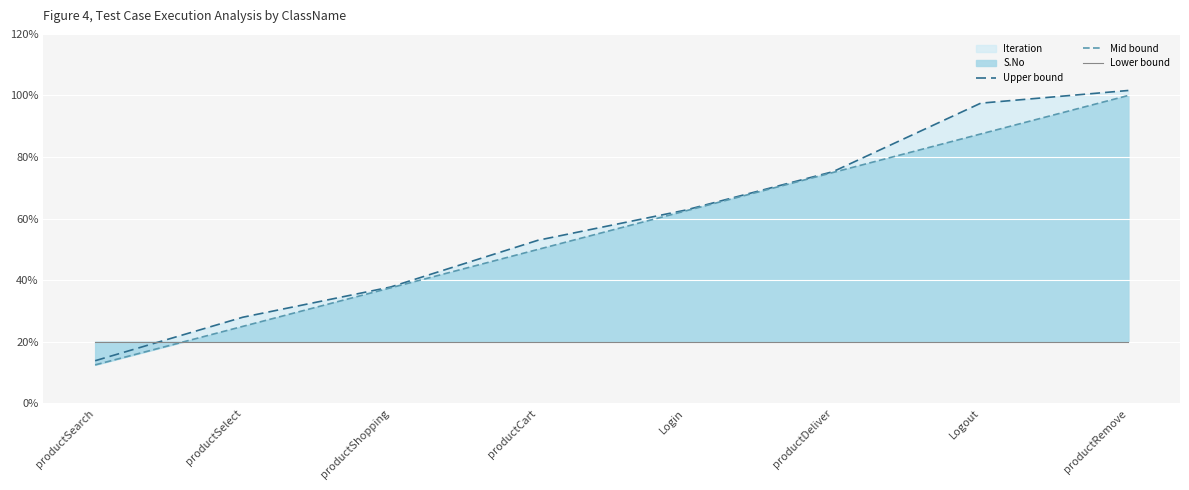

Is the value of Mid bound at productDeliver greater than the value of Upper bound at productDeliver?

No